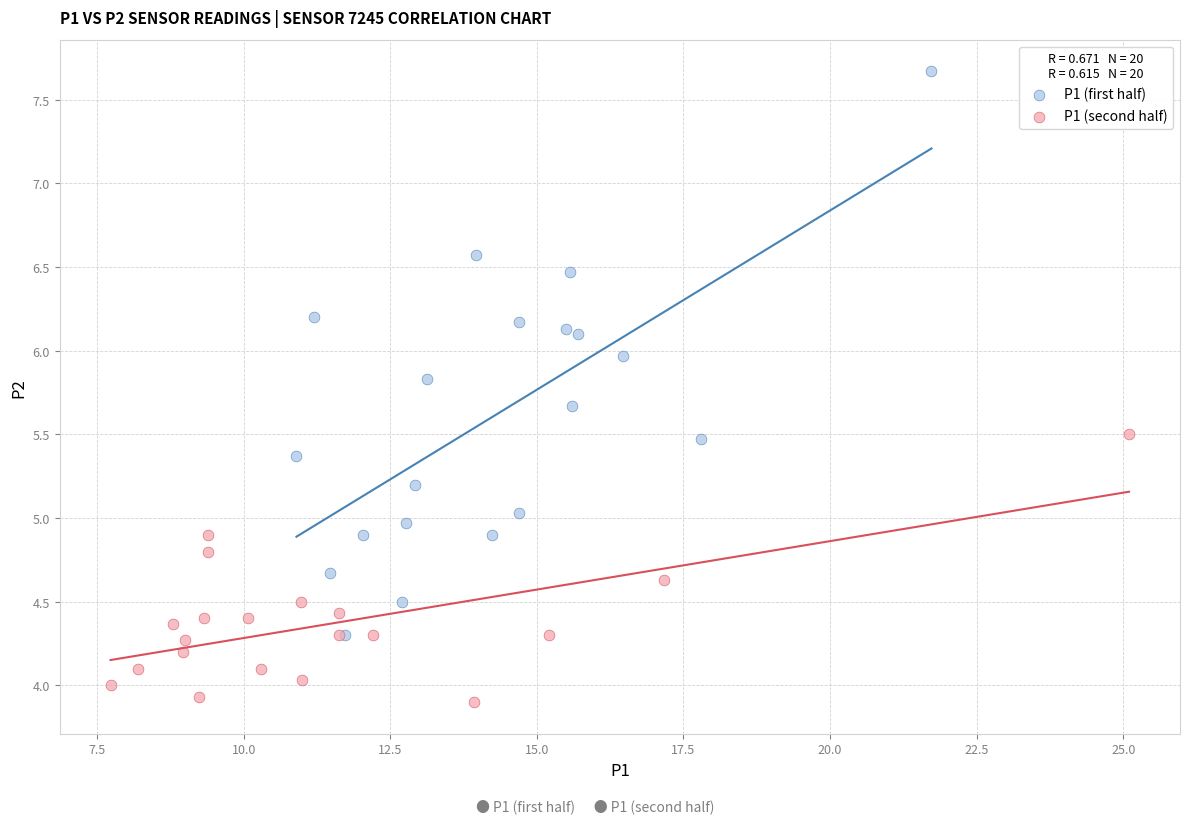

Which series has the widest spread of Y values?

P1 (first half)